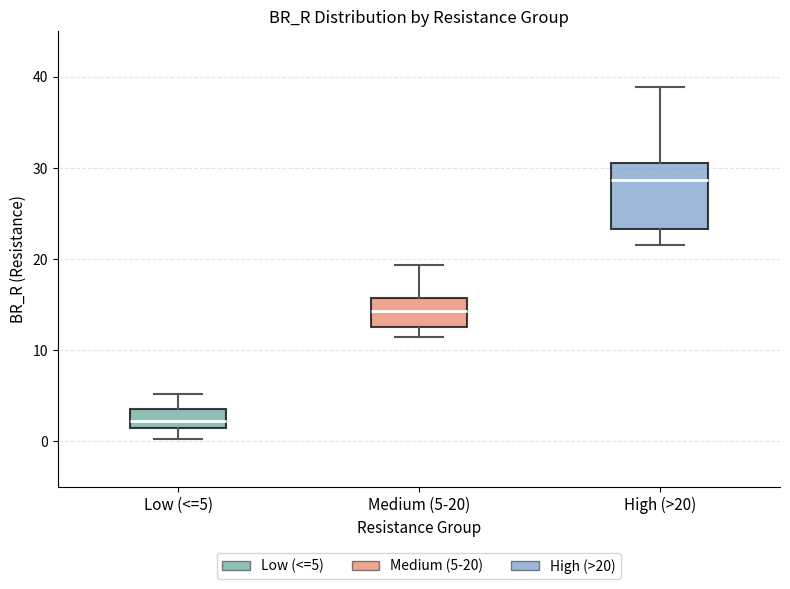

Which box's median line is the lowest?

Low (<=5)